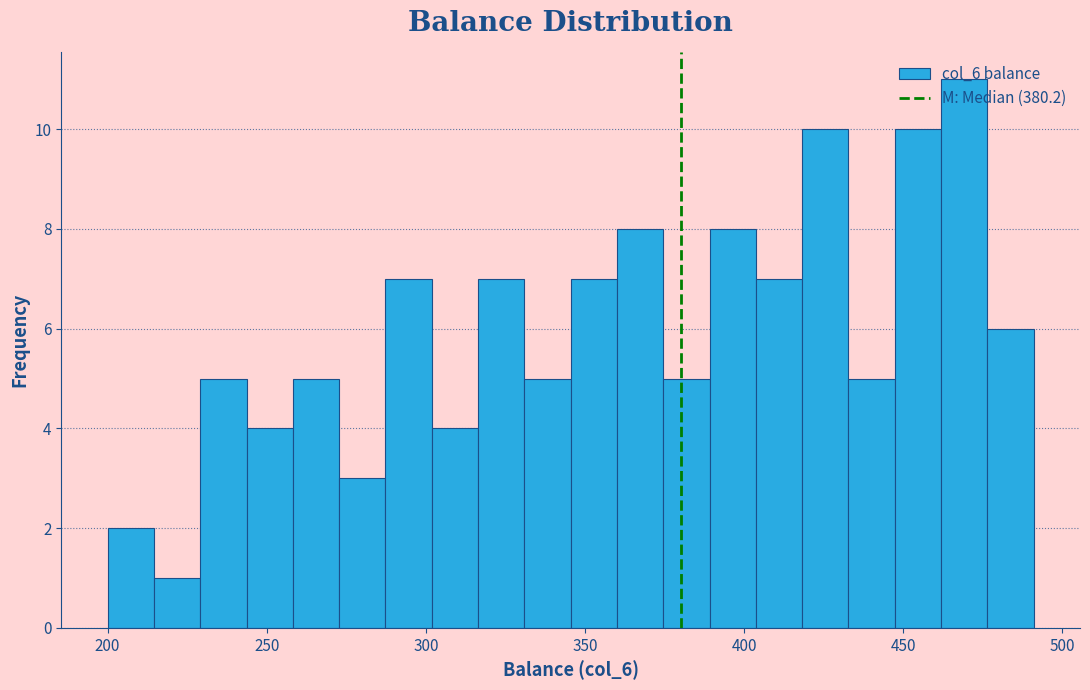

Around what value on the x-axis is the tallest bar? Give the approximate position of its centre, as read against the axis.

470